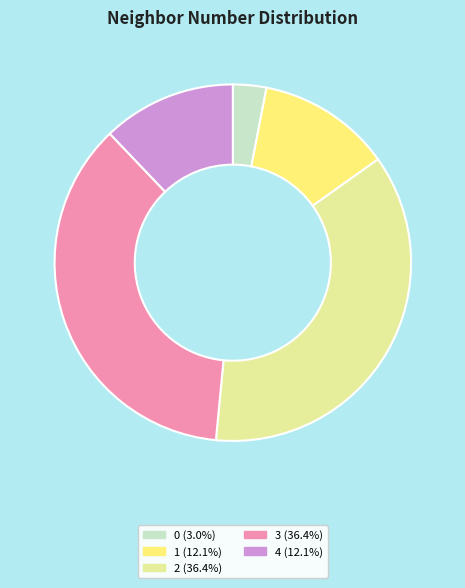

Is there any slice that represents more than half of the pie?

No